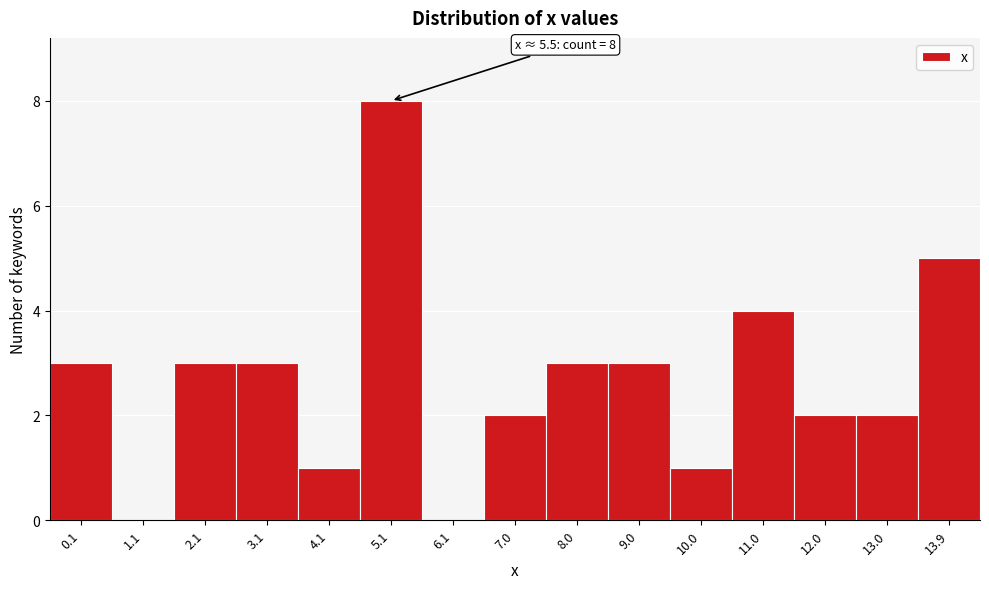

Over which range of the x-axis is the bar tallest?

4.5 to 5.5